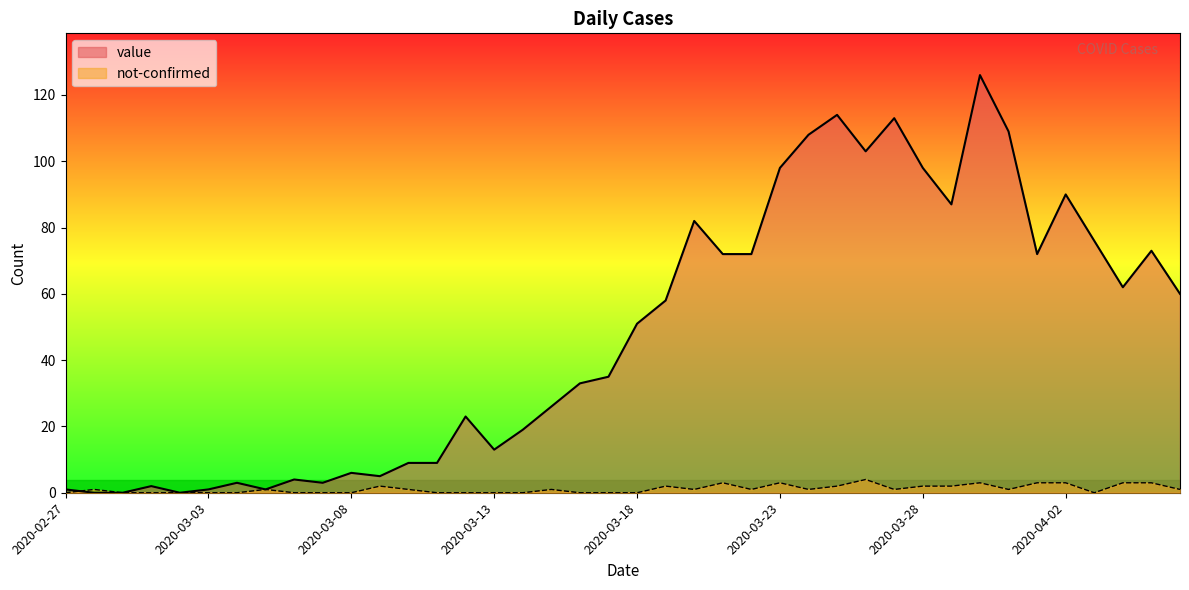

What is the difference between the maximum and minimum values in the value series?

126